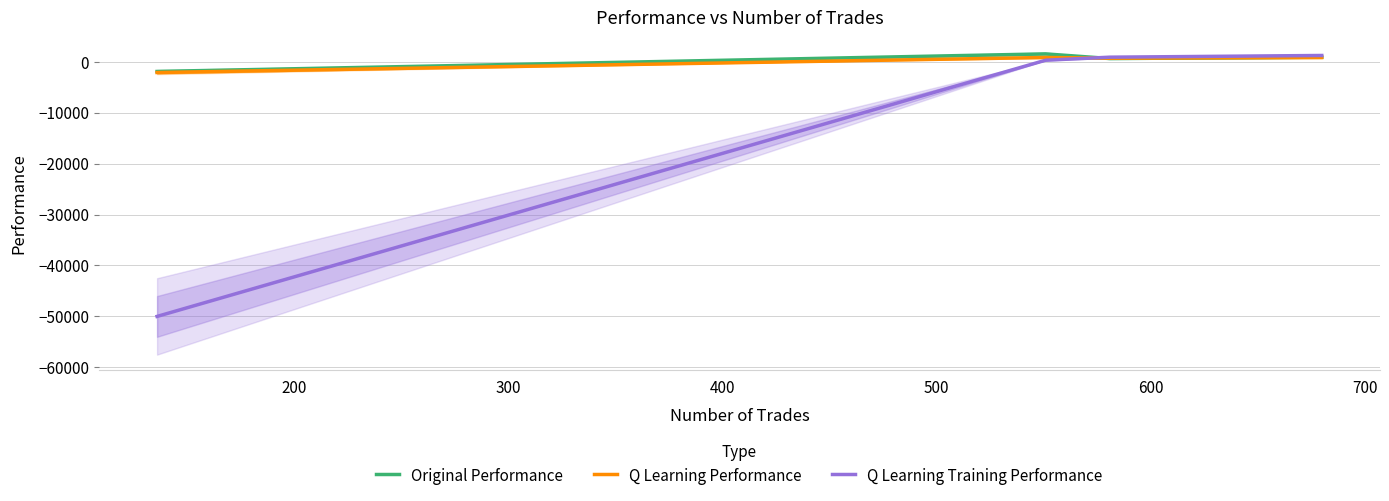

True or false: Q Learning Training Performance and Original Performance intersect in this chart.

True